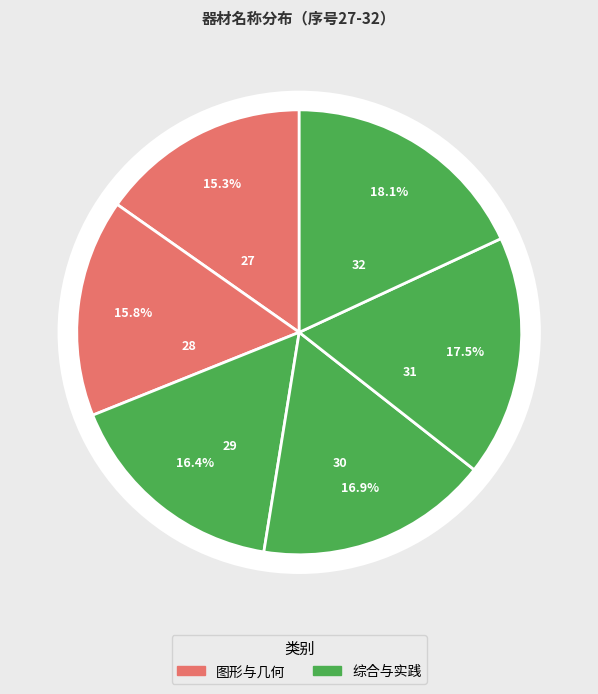

How many segments does this pie chart have?

6